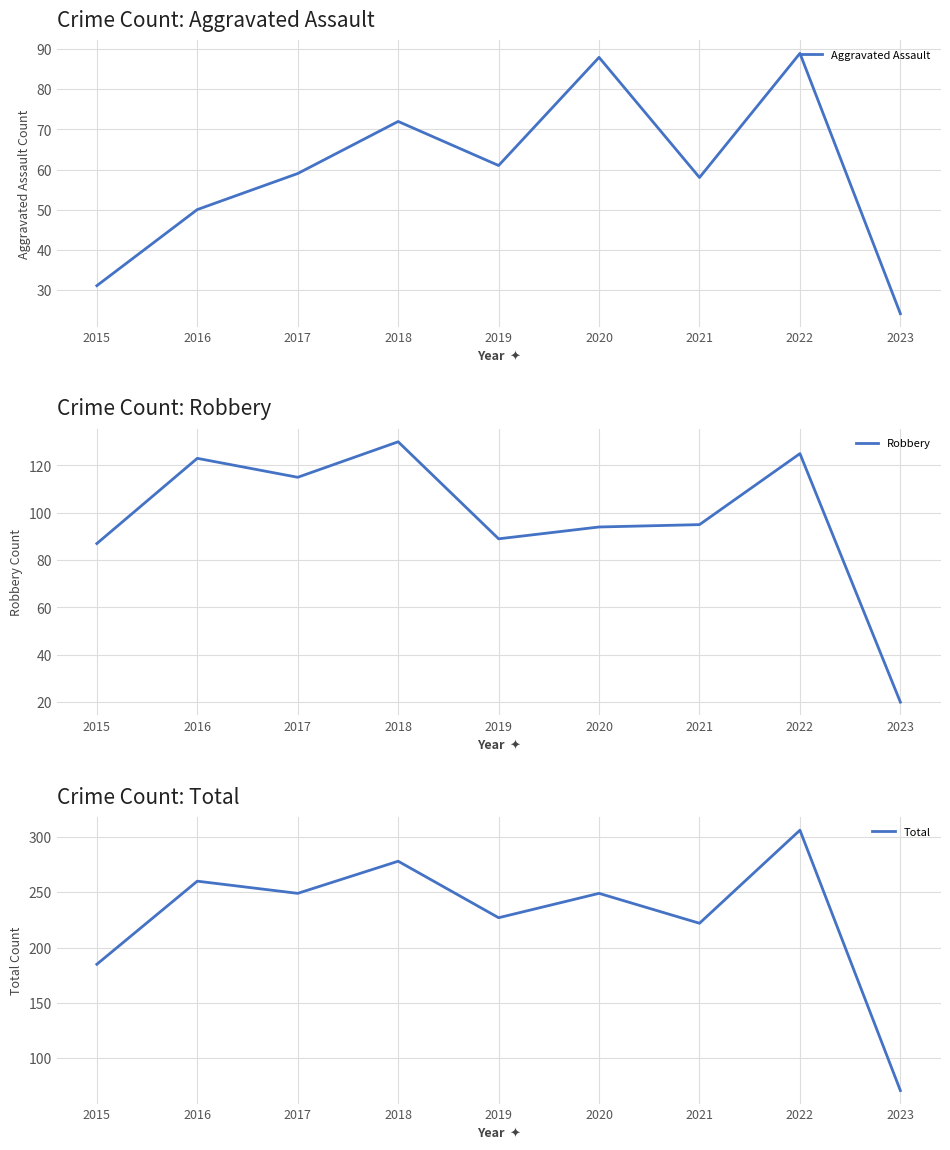

The value of Aggravated Assault at 2019 is 100. True or false?

False